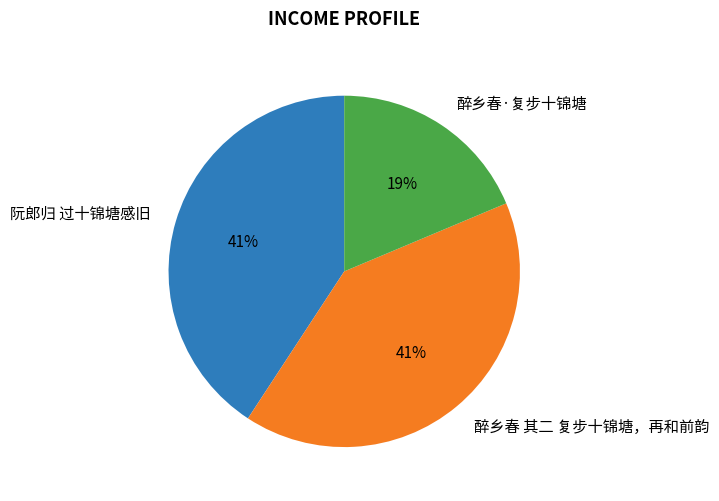

What is the smallest slice in the pie chart?

醉乡春·复步十锦塘